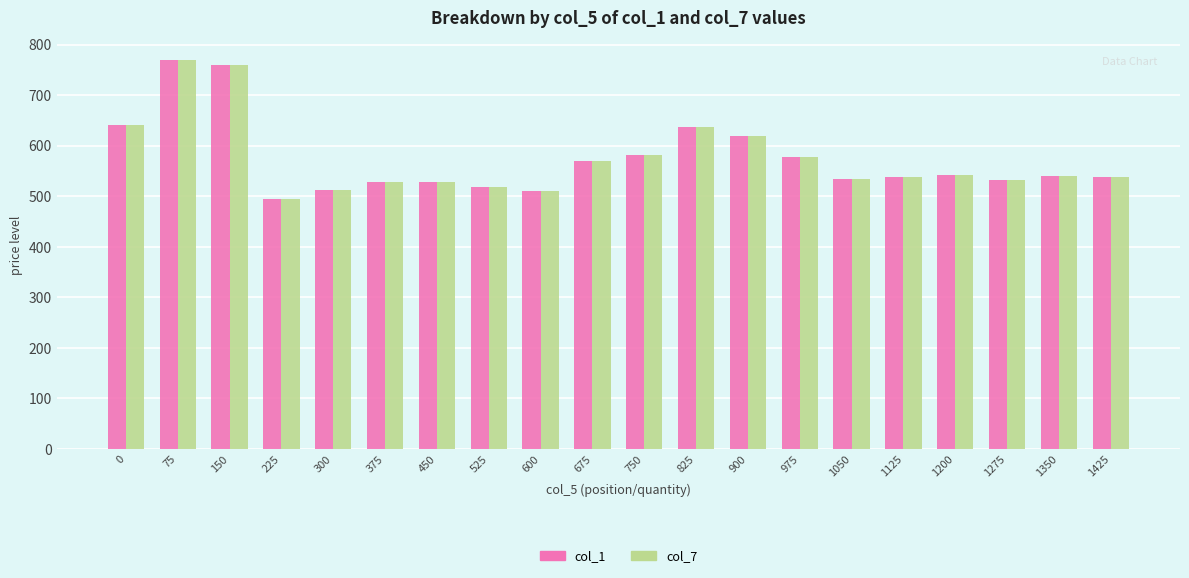

What is the maximum value for col_7?

770.0